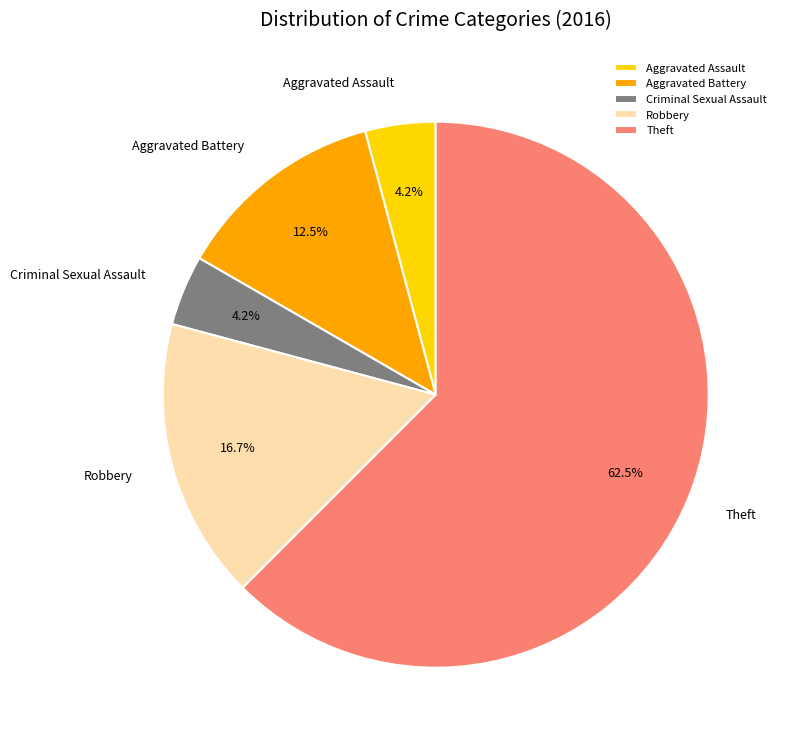

What is the majority slice?

Theft